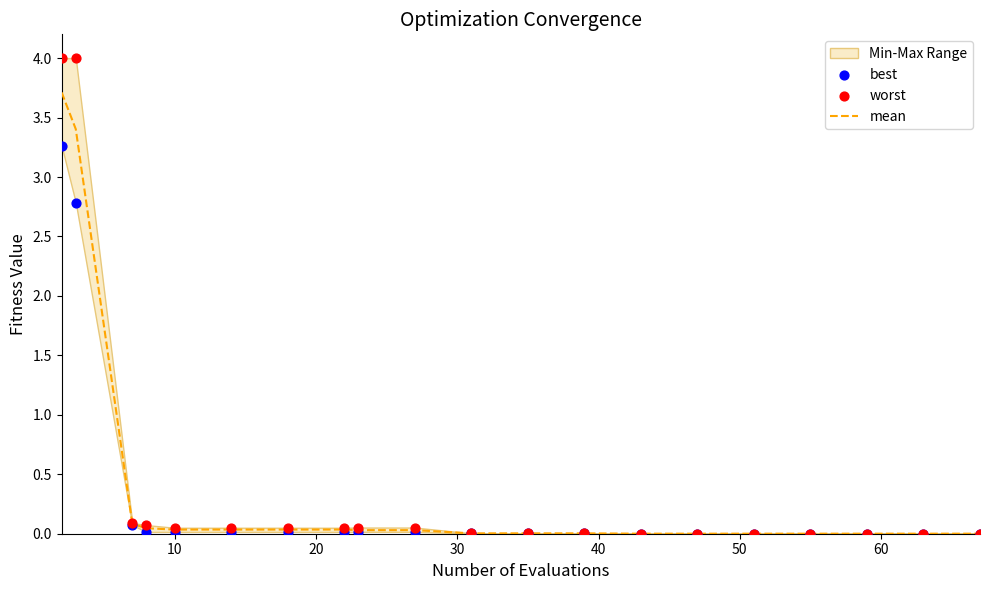

Which series reaches the minimum Y coordinate?

best